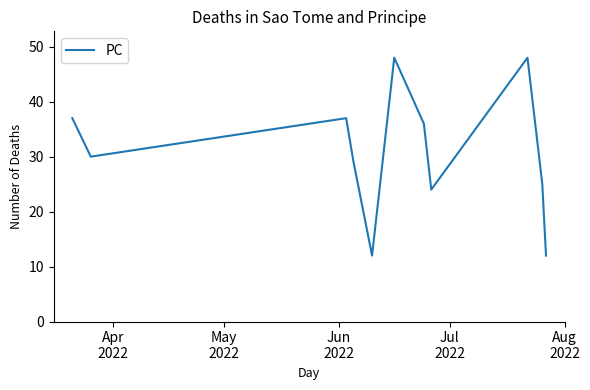

What is the greatest value displayed?

48